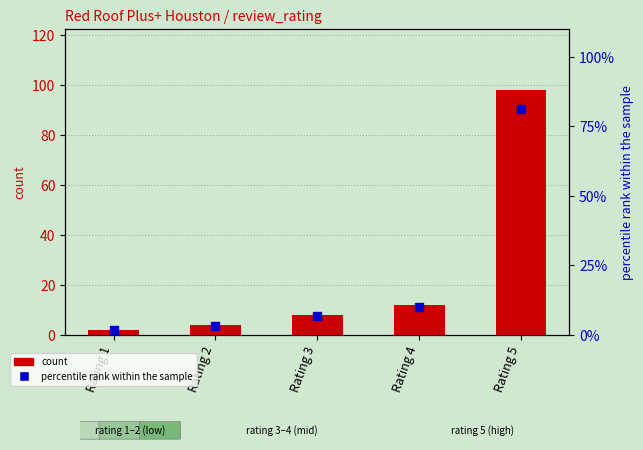

Is the value of percentile rank within the sample at Rating 3 greater than the value of count at Rating 3?

No